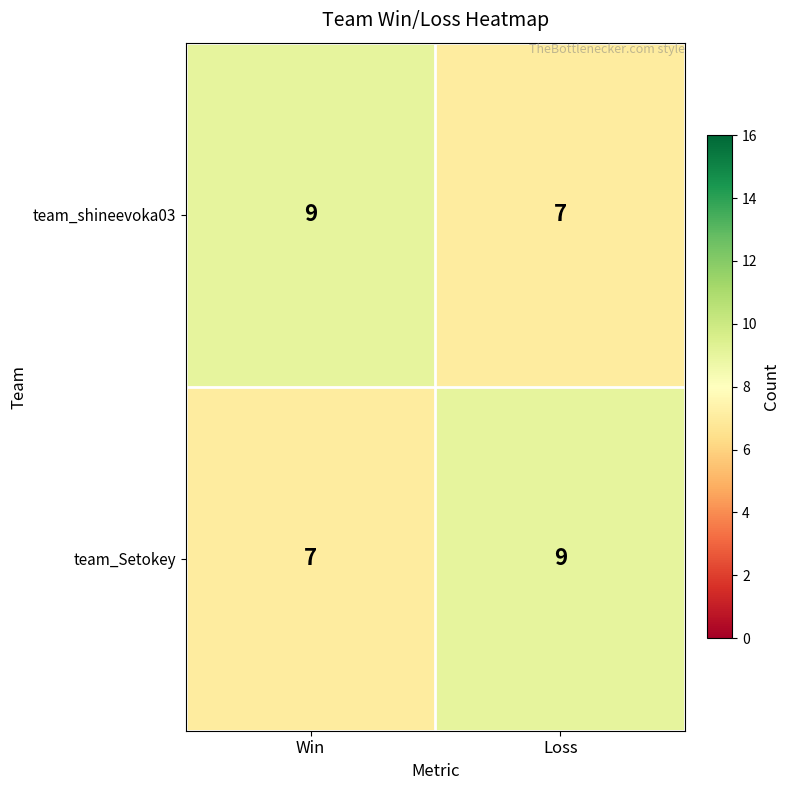

Reading right to left, transcribe all the data shown in this chart.

team_shineevoka03: 7	9
team_Setokey: 9	7